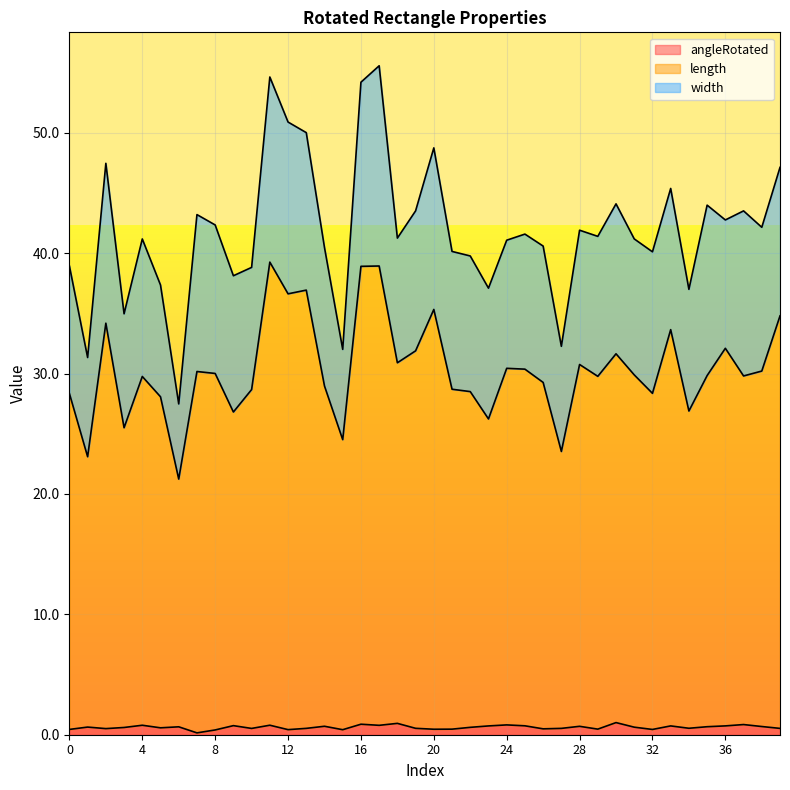

What are all the series names shown in the legend?

angleRotated, length, width